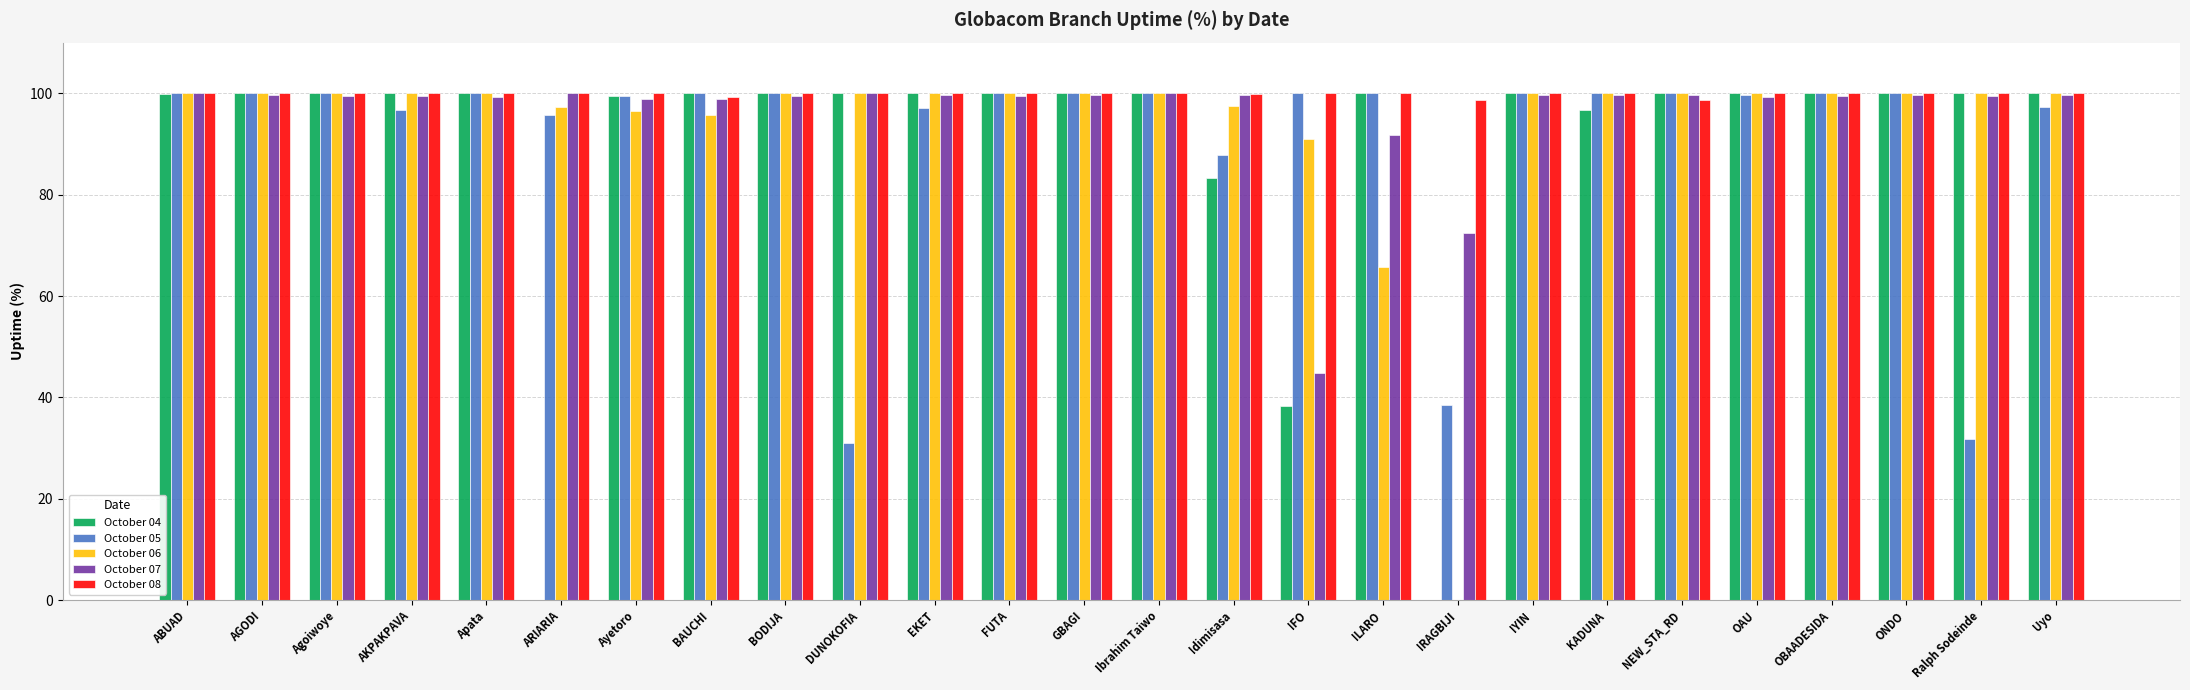

What is the maximum value shown in the chart?

100.0